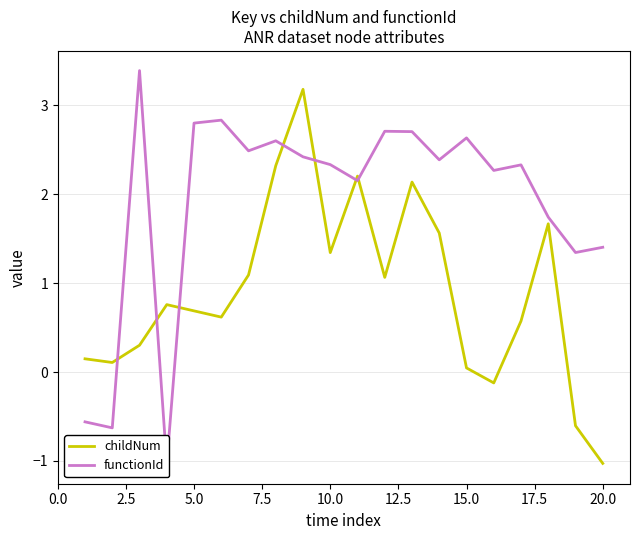

What is the minimum value for childNum?

-1.0